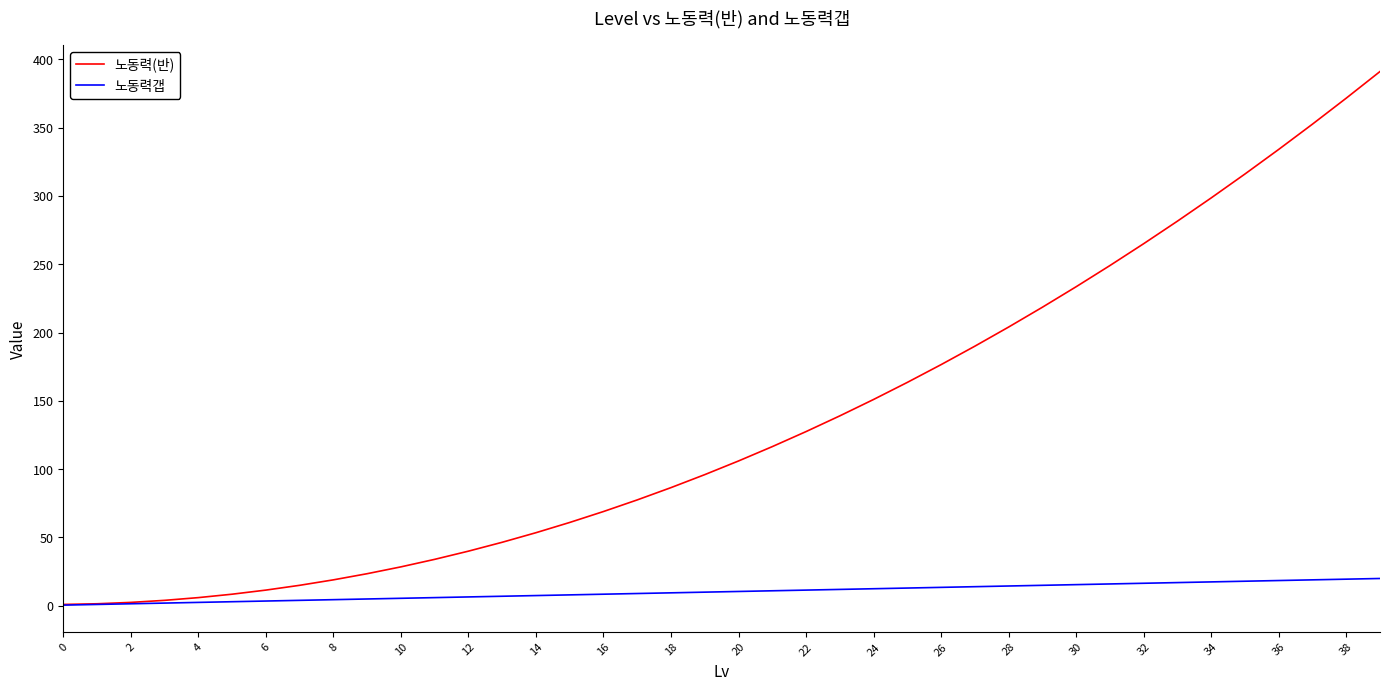

Rank the series by their maximum value, from highest to lowest.

노동력(반), 노동력갭